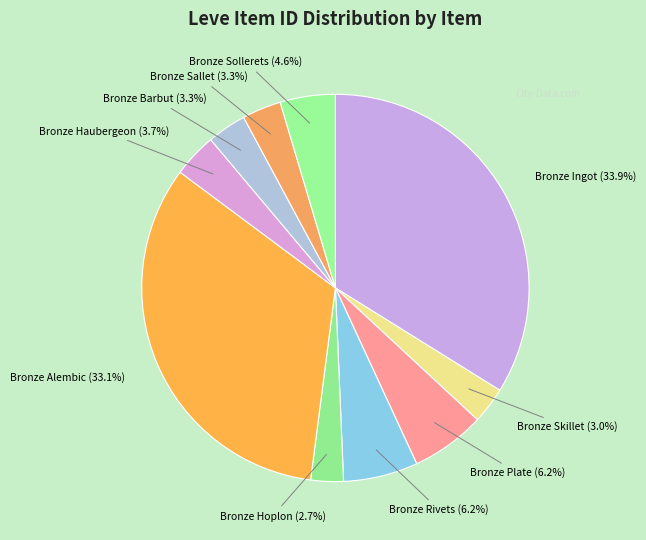

Do Bronze Sollerets and Bronze Rivets together represent more than half of the pie?

No